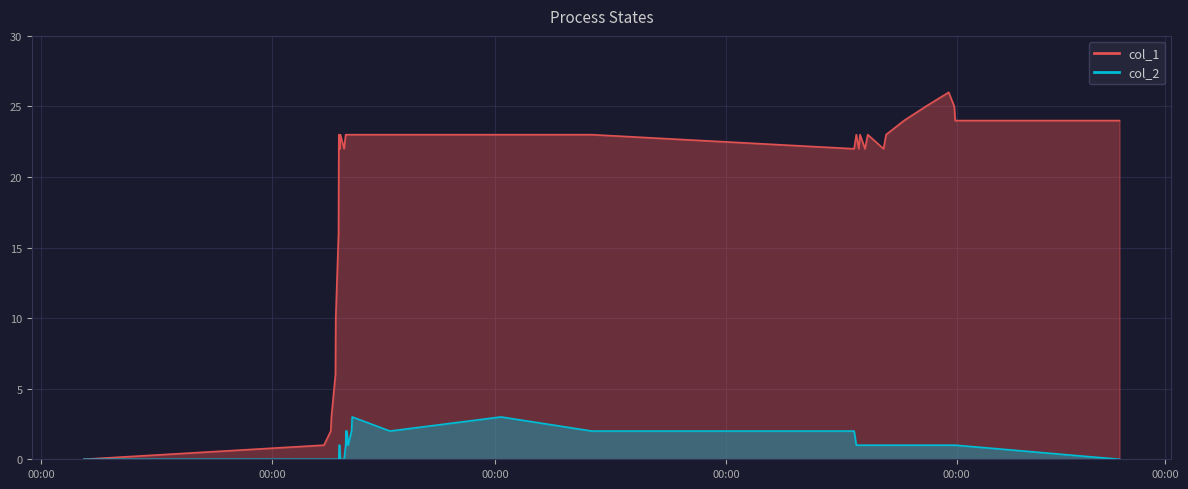

True or false: col_2 and col_1 cross at least once.

False